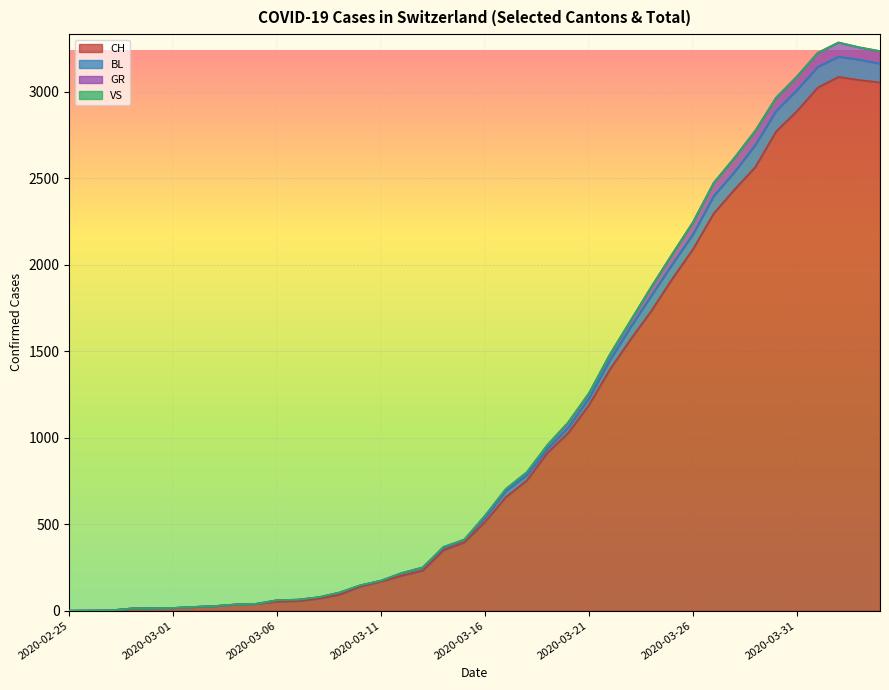

What is the highest value of the CH series?

3086